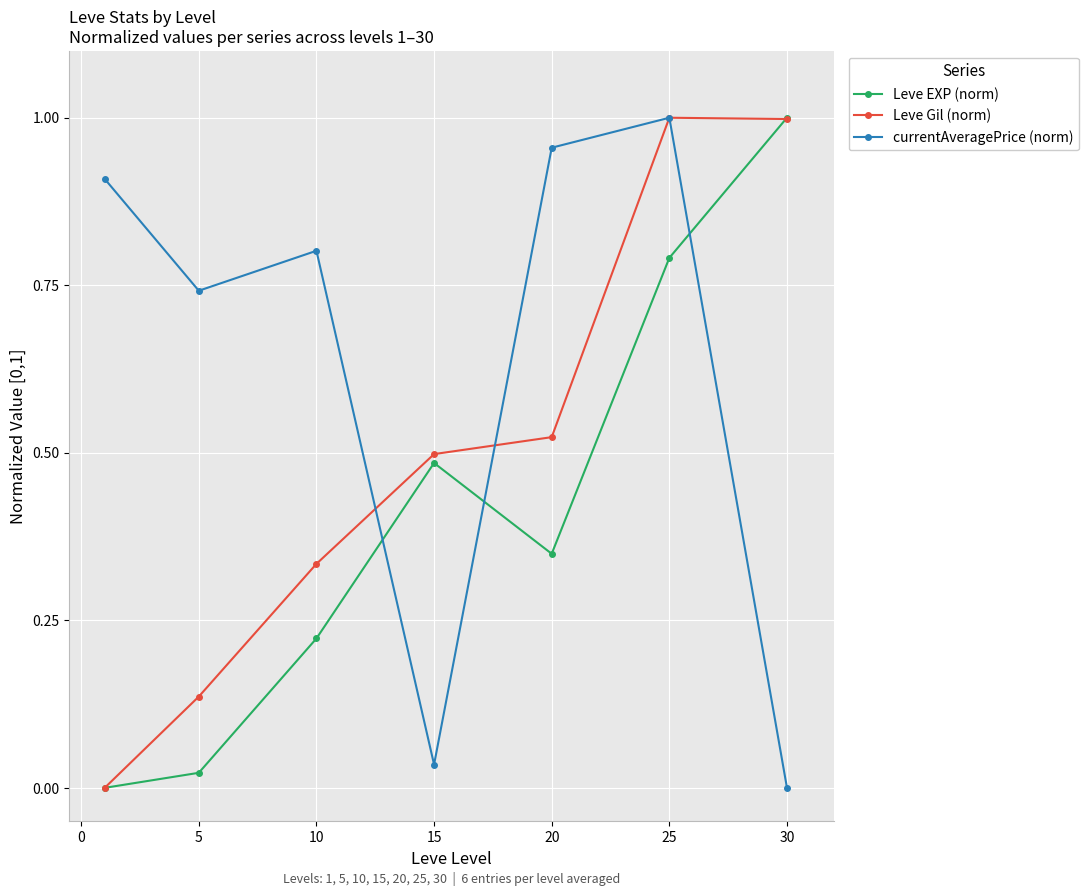

True or false: Leve EXP (norm) has more than 2 points higher than both neighbors.

False